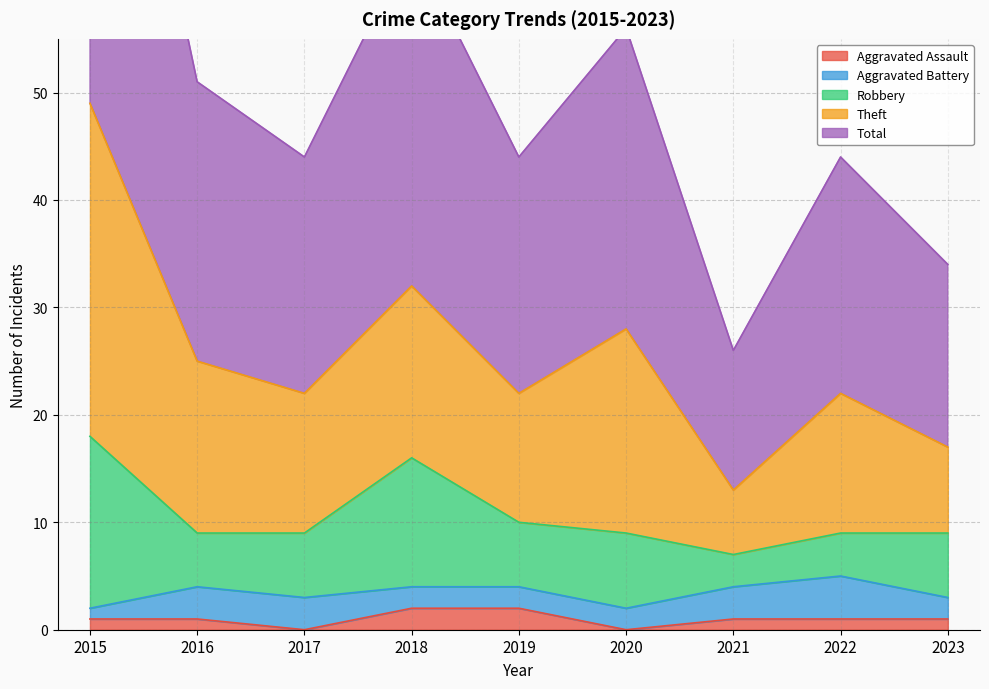

Is the value of Theft at 2015 greater than the value of Aggravated Assault at 2022?

Yes